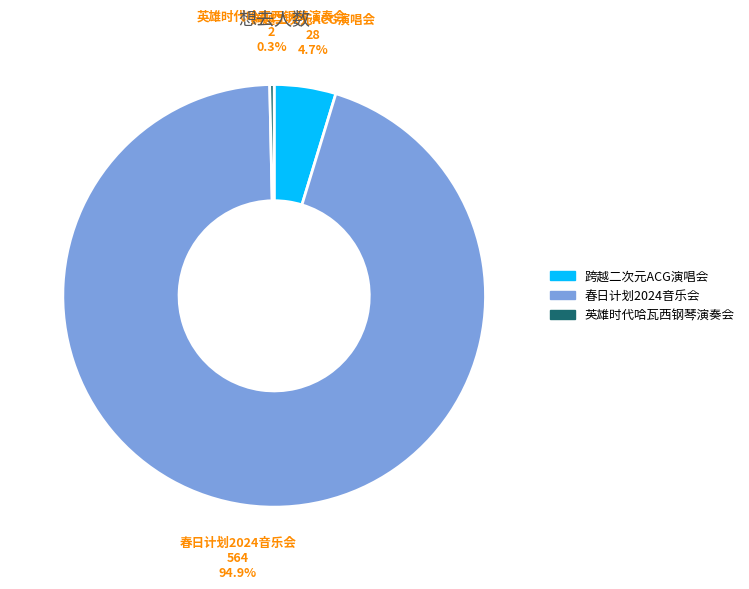

Rank the categories by value from highest to lowest.

春日计划2024音乐会, 跨越二次元ACG演唱会, 英雄时代哈瓦西钢琴演奏会